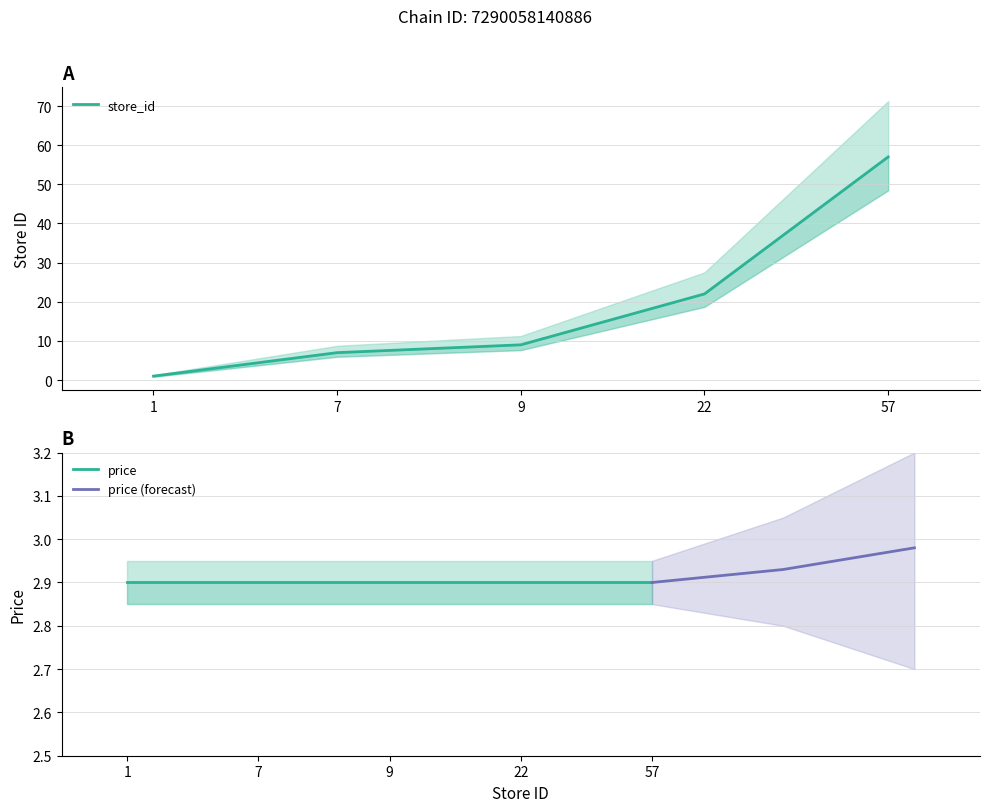

Rank the categories by value from highest to lowest.

57, 22, 9, 7, 1